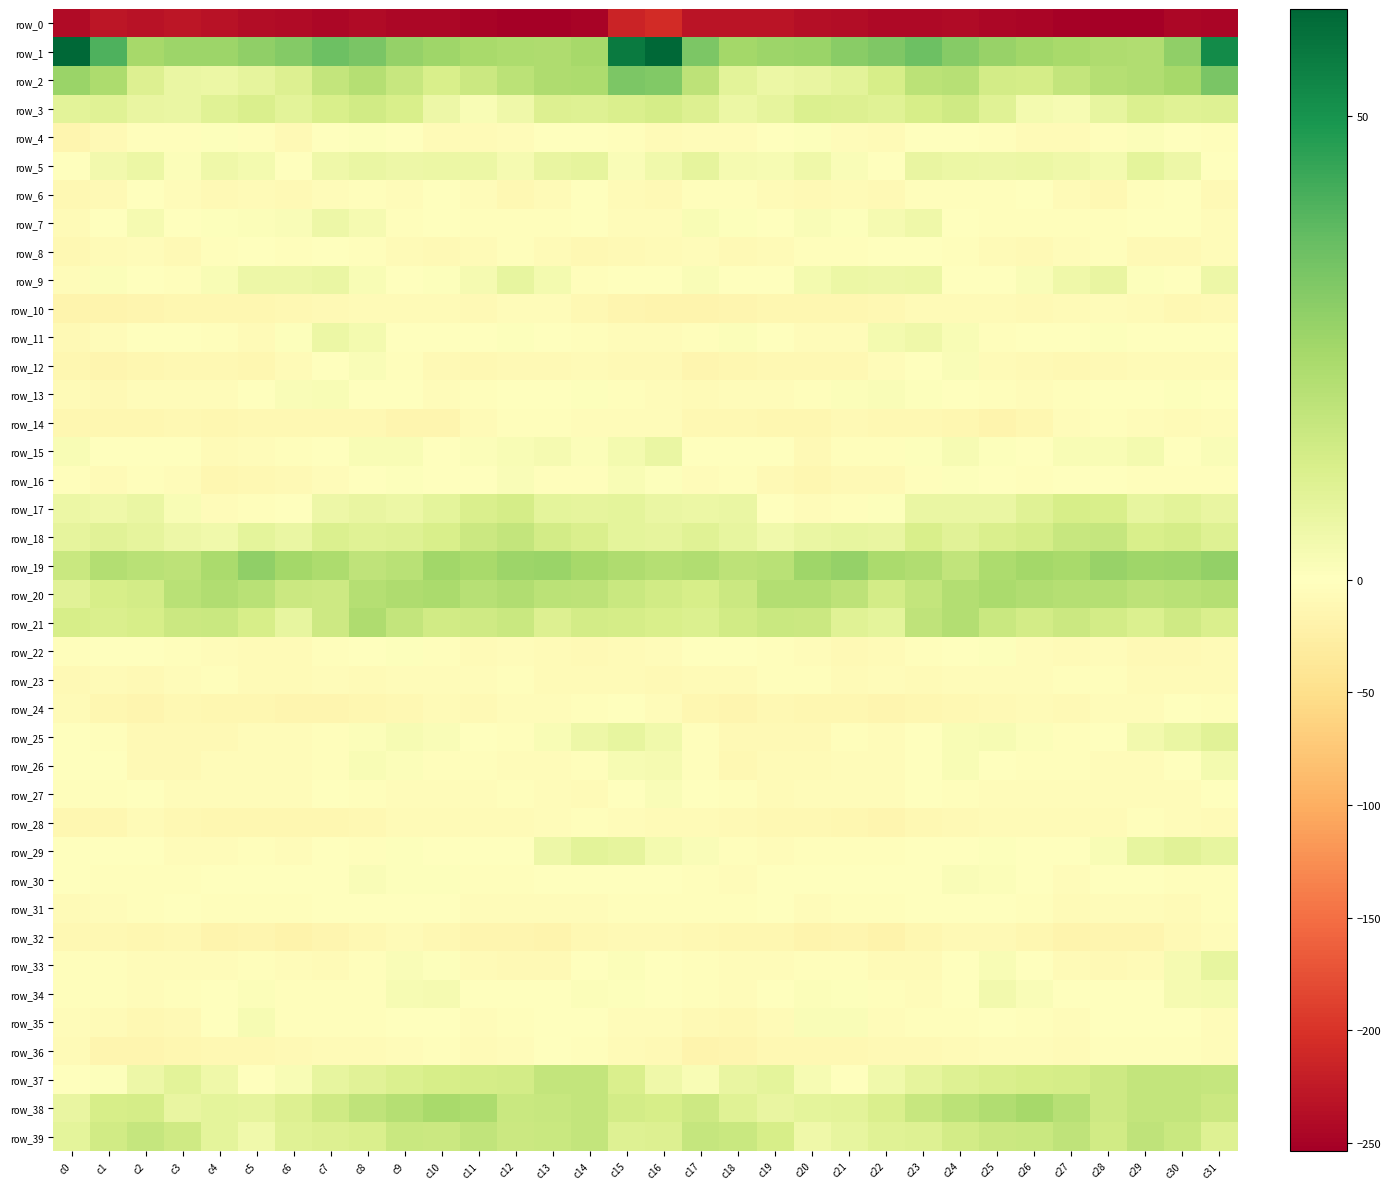

Where does the row_18 series first go above 10?

c7